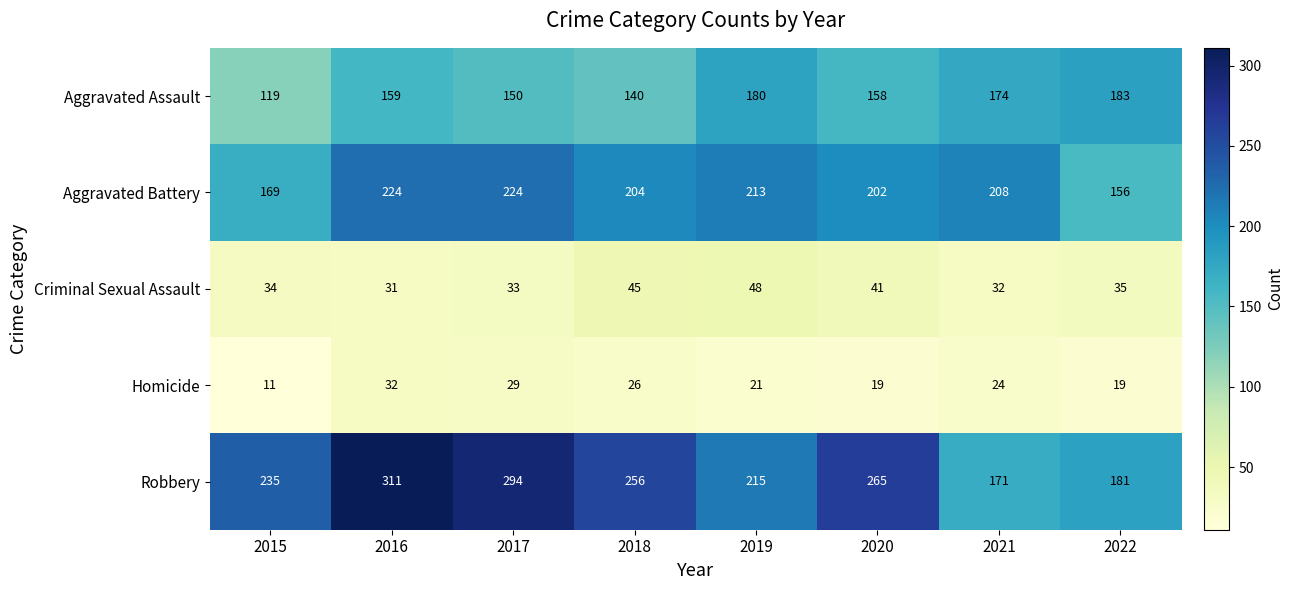

At which label does Aggravated Battery first exceed 208?

2016